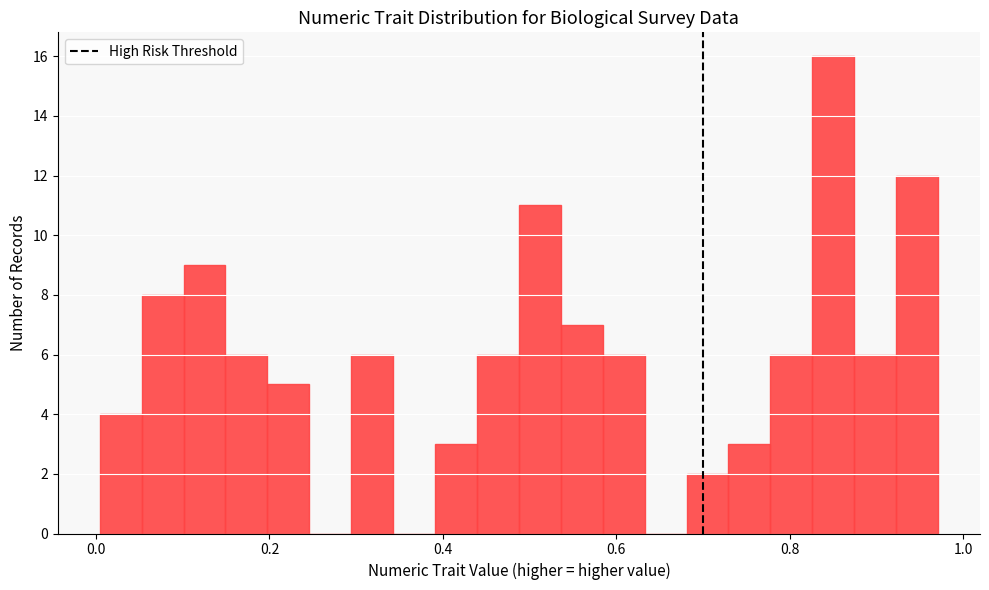

Around what value on the x-axis is the tallest bar? Give the approximate position of its centre, as read against the axis.

0.86